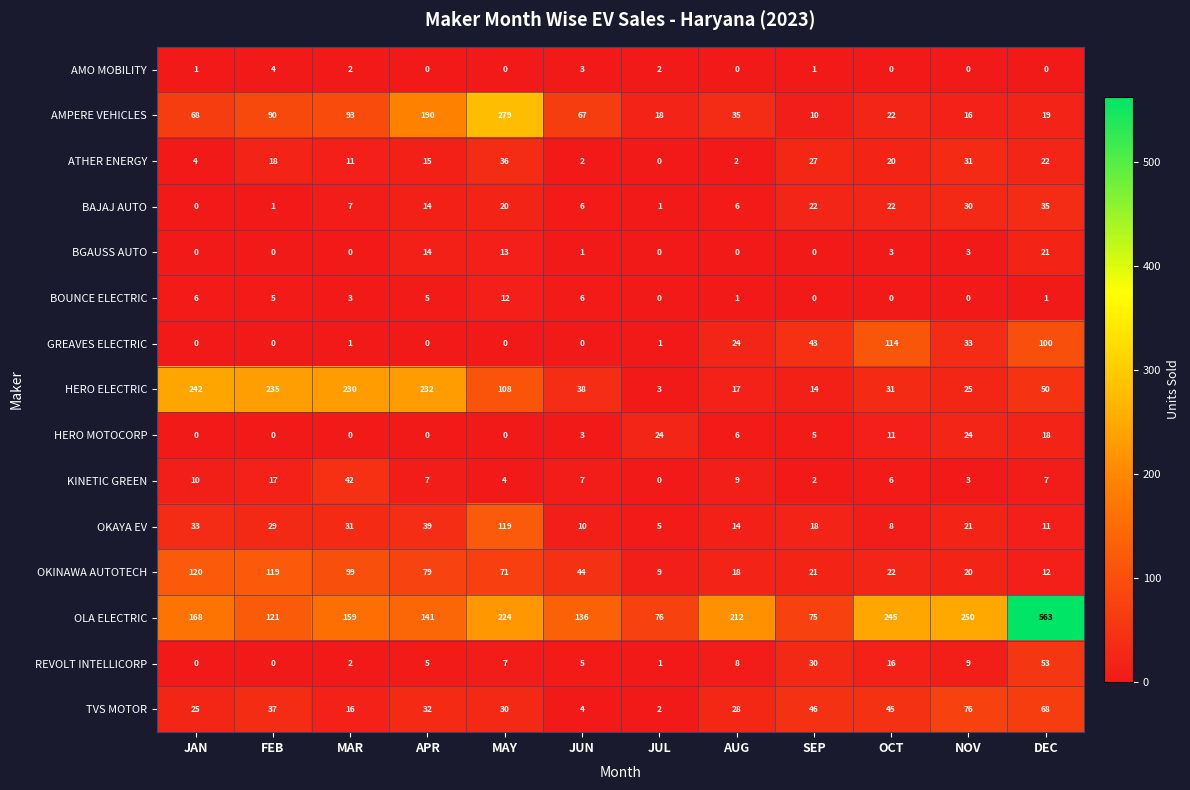

At which category is the sum across all series the highest?

DEC